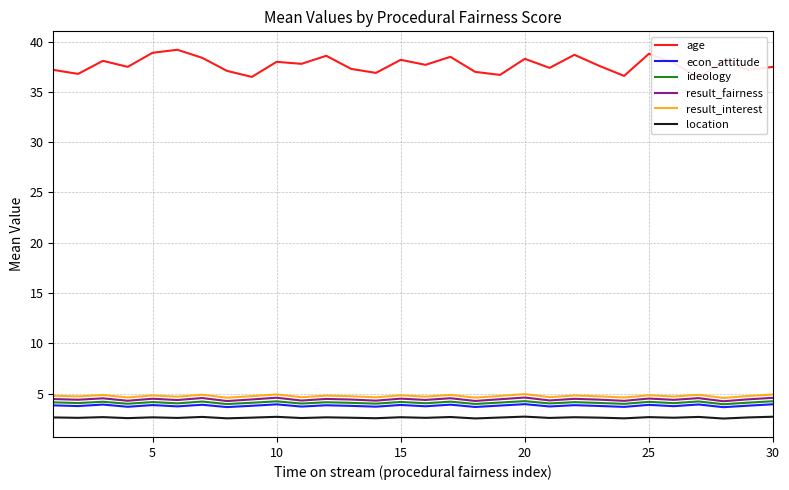

Which series has the largest total across all categories?

age